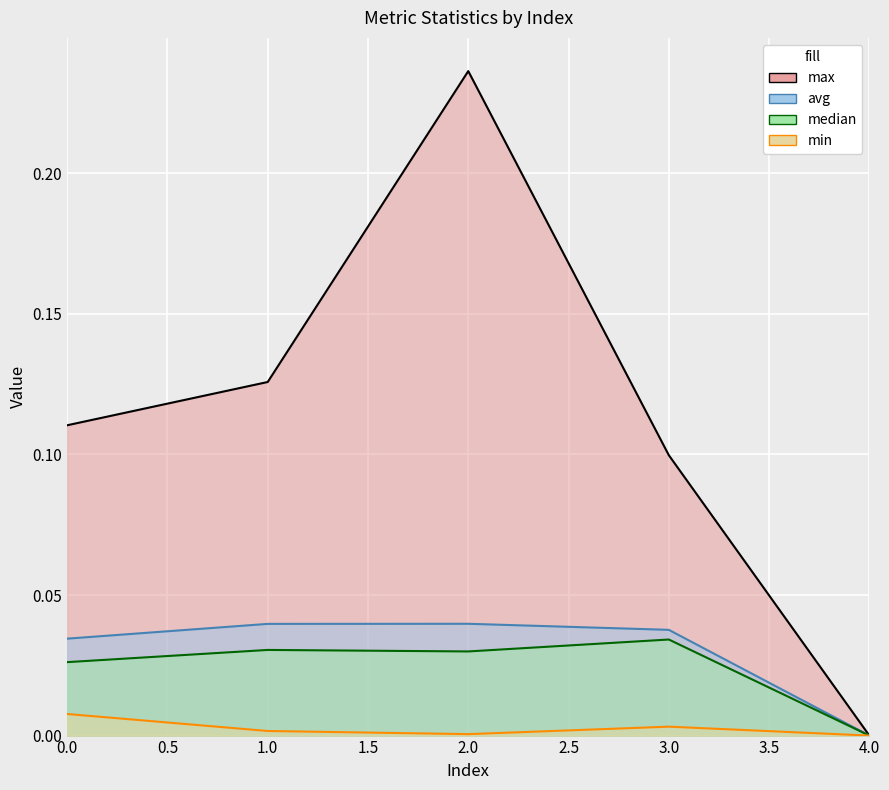

List the series in order of their peak value, highest first.

max, avg, median, min